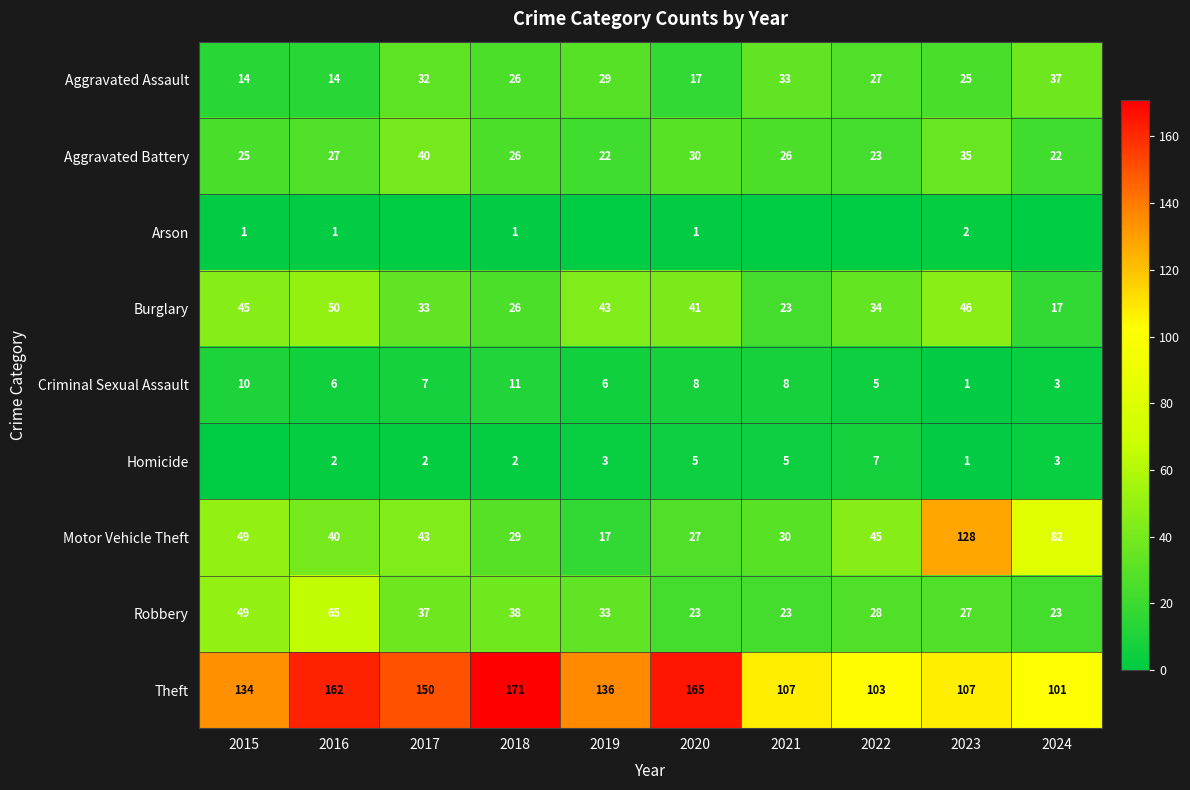

List the series in order of their peak value, highest first.

Theft, Motor Vehicle Theft, Robbery, Burglary, Aggravated Battery, Aggravated Assault, Criminal Sexual Assault, Homicide, Arson